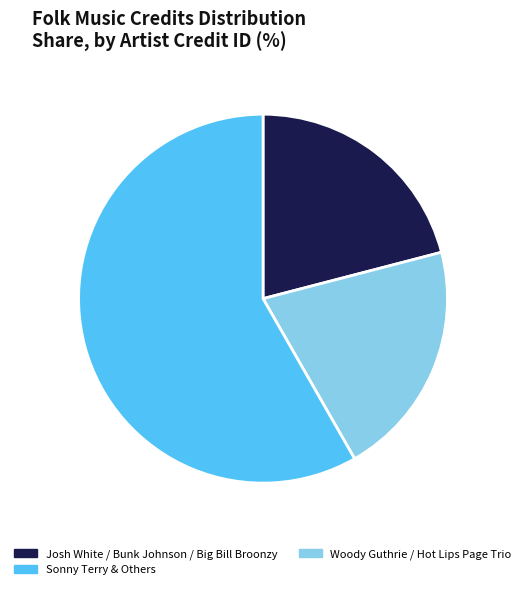

Is there a majority slice in this chart?

Yes